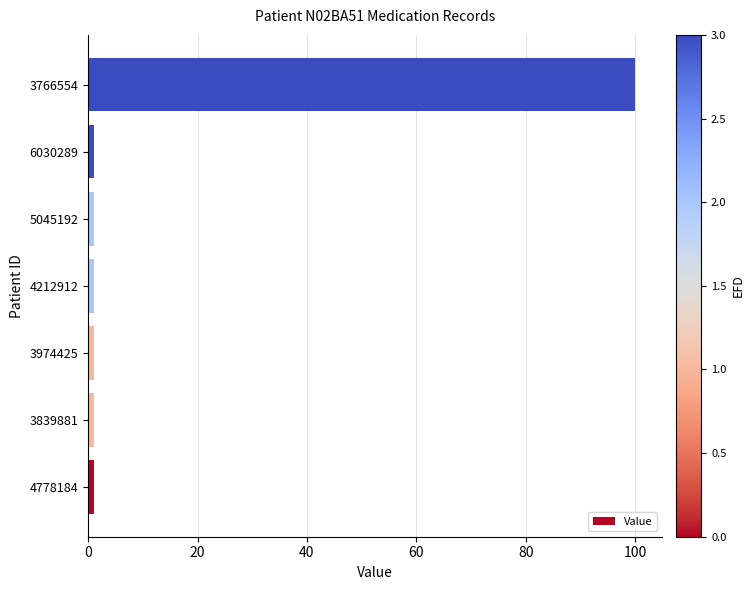

Are the bars grouped side by side (vs. stacked)?

No